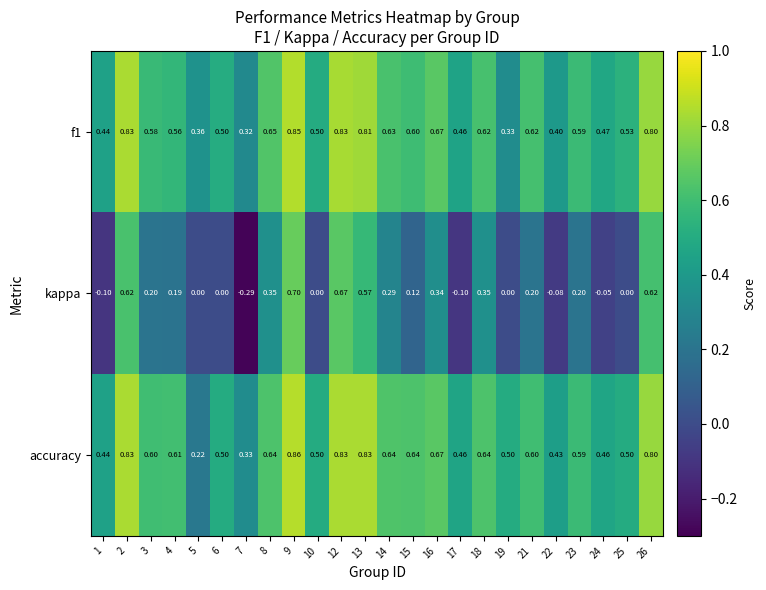

Between 5 and 18, which series saw the biggest shift?

accuracy